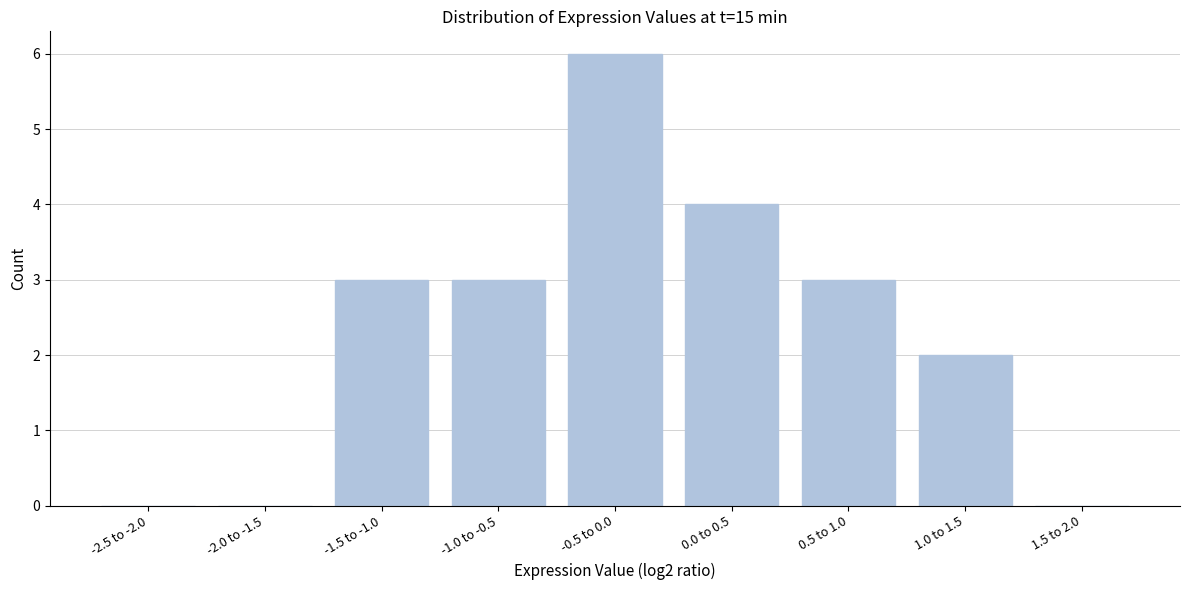

Reading left to right, transcribe all the data shown in this chart.

-2.5 to -2.0=0	-2.0 to -1.5=0	-1.5 to -1.0=3	-1.0 to -0.5=3	-0.5 to 0.0=6	0.0 to 0.5=4	0.5 to 1.0=3	1.0 to 1.5=2	1.5 to 2.0=0